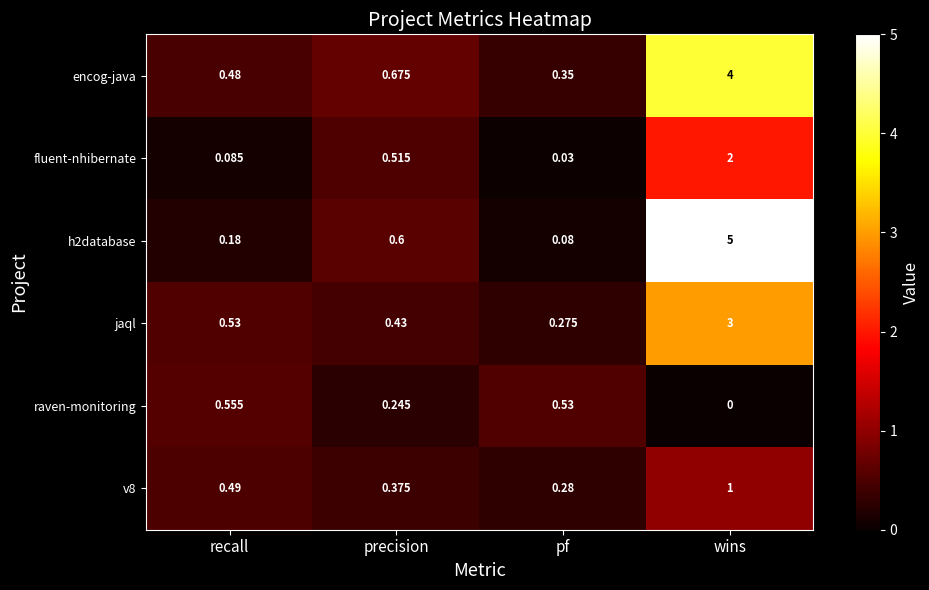

Which series changed the most between recall and precision?

fluent-nhibernate